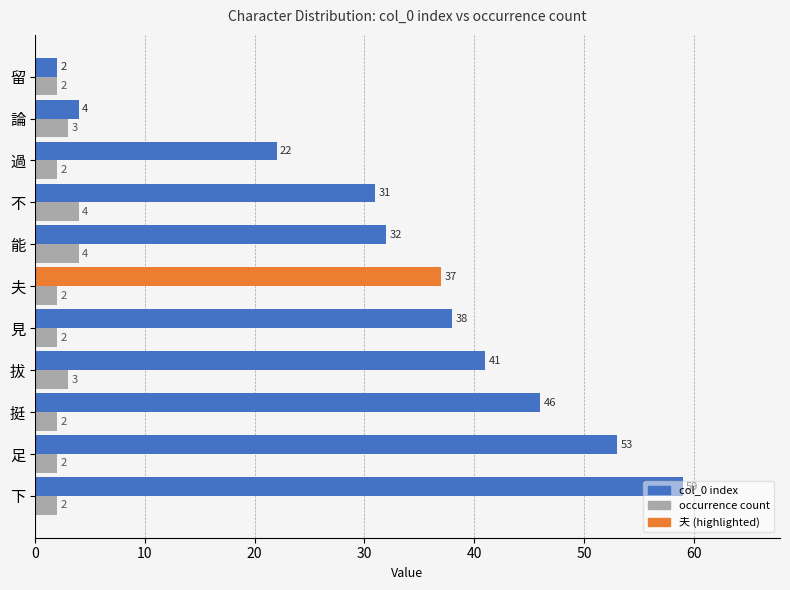

What is the maximum value for occurrence count?

4